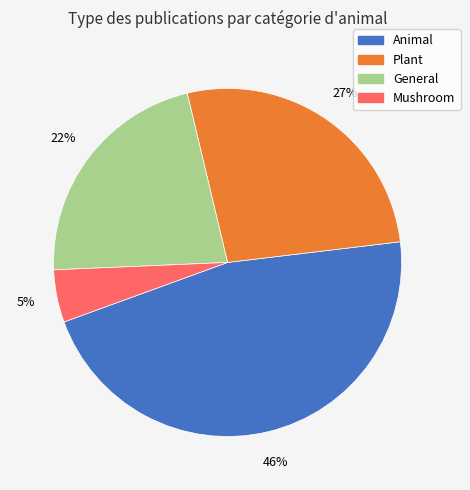

To the nearest percent, what portion does Mushroom represent?

5%